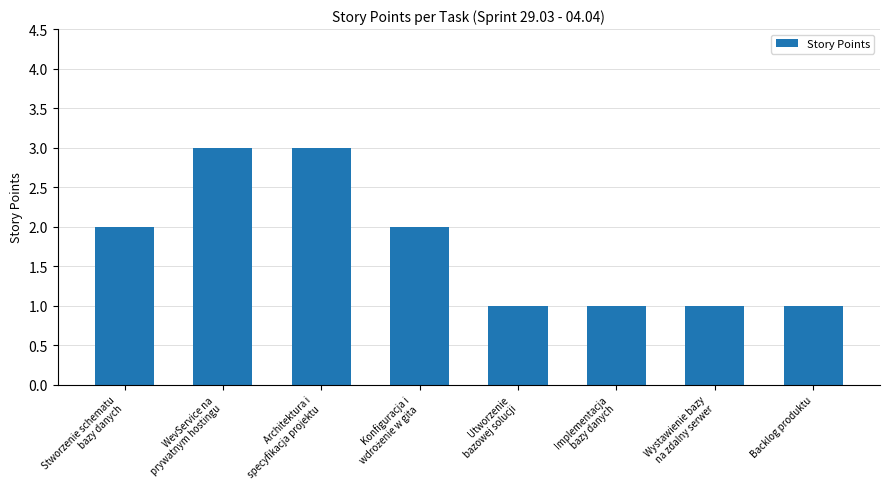

The chart shows a value of 1 at Backlog produktu. True or false?

True